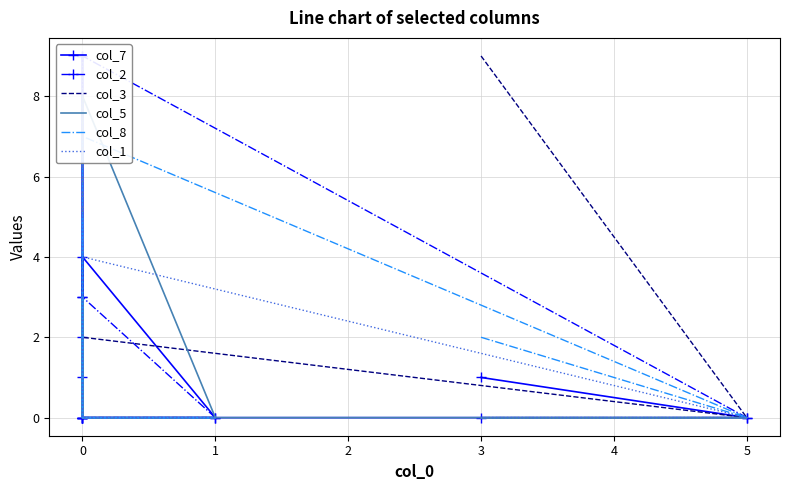

The col_5 series shows 4 at 0. True or false?

False